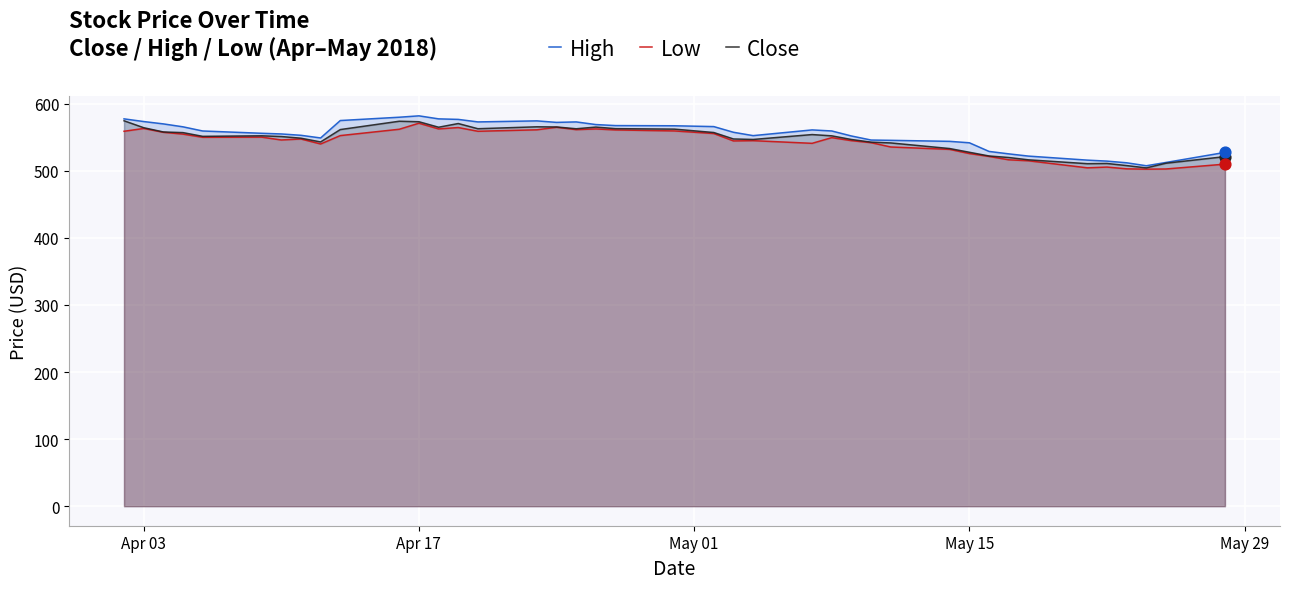

Which series has the largest Y range (max minus min)?

High